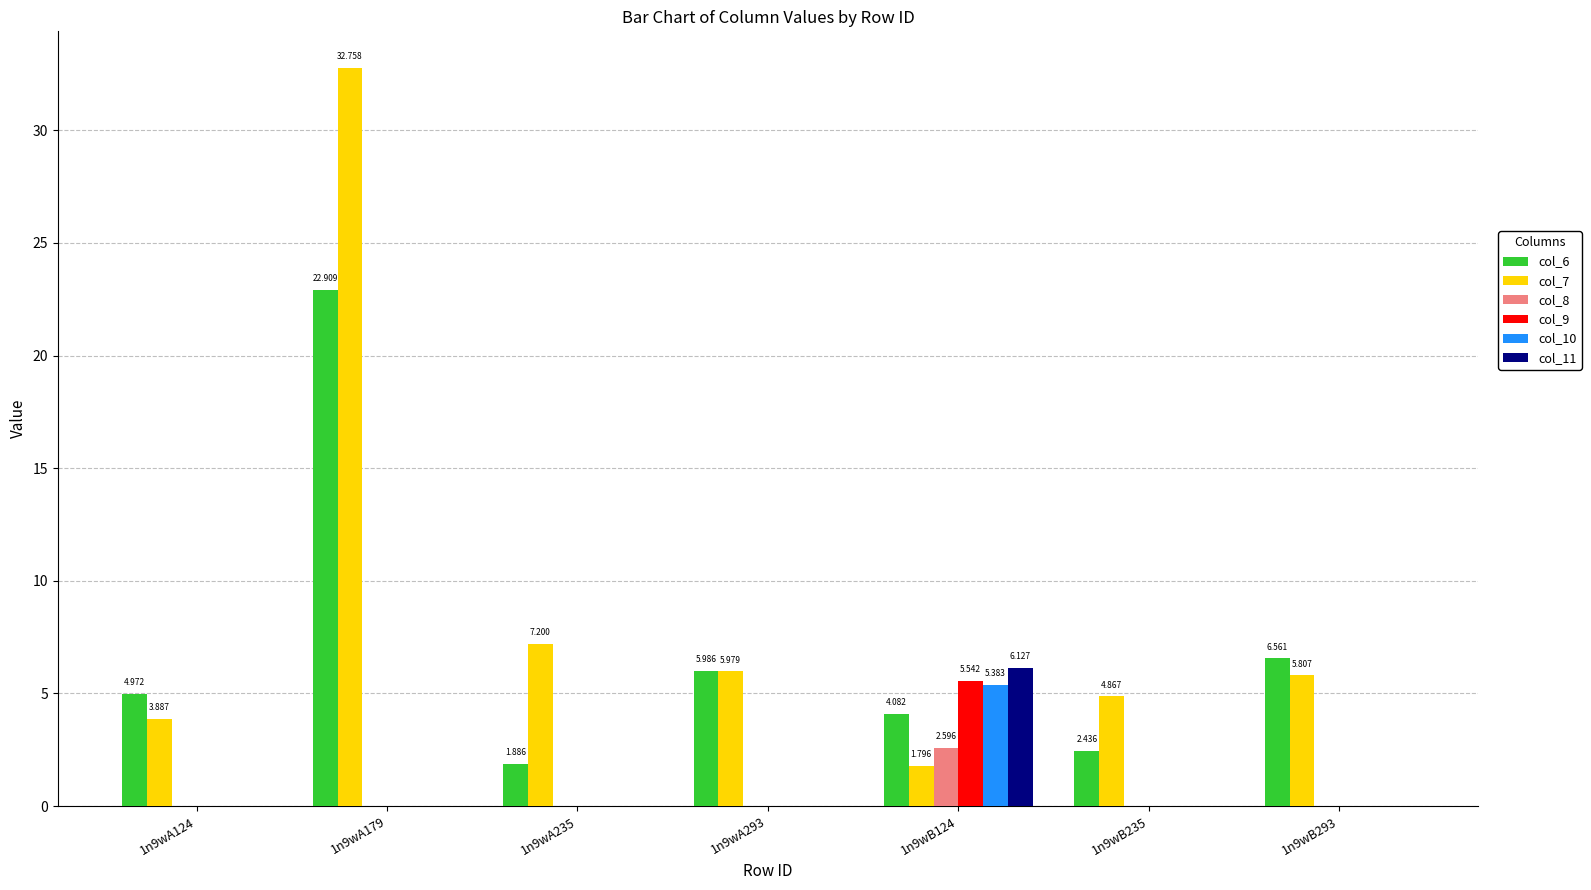

Is the value of col_11 at 1n9wB293 greater than the value of col_7 at 1n9wB293?

No